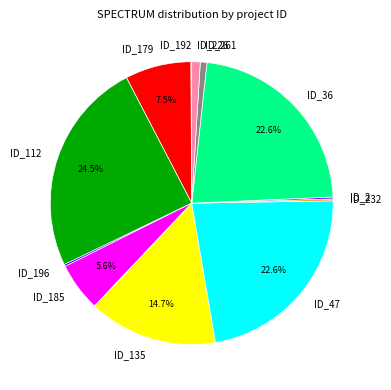

What percentage do ID_36 and ID_185 together represent?

28.2%